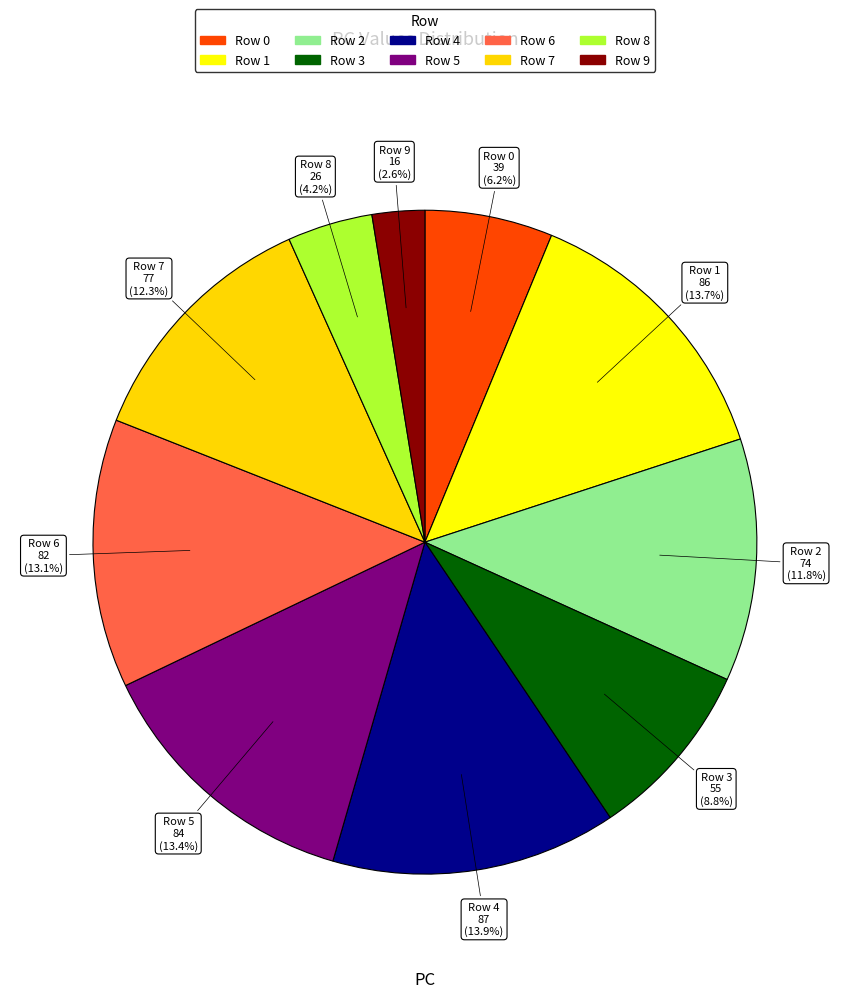

How many slices are in this pie chart?

10